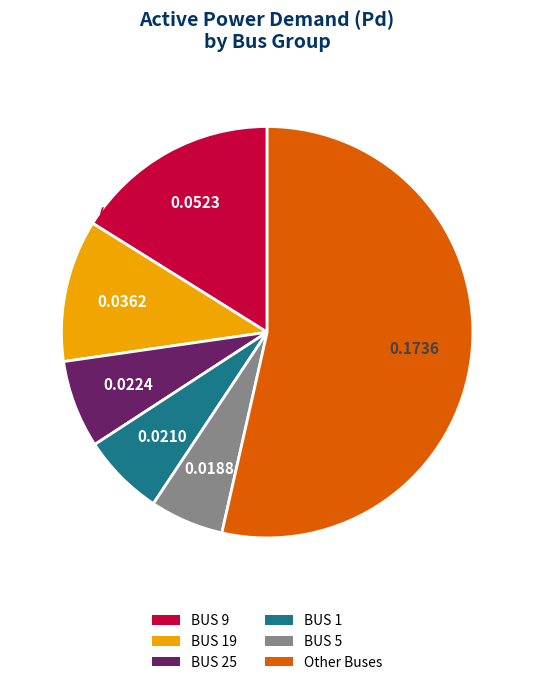

Is there a majority slice in this chart?

Yes